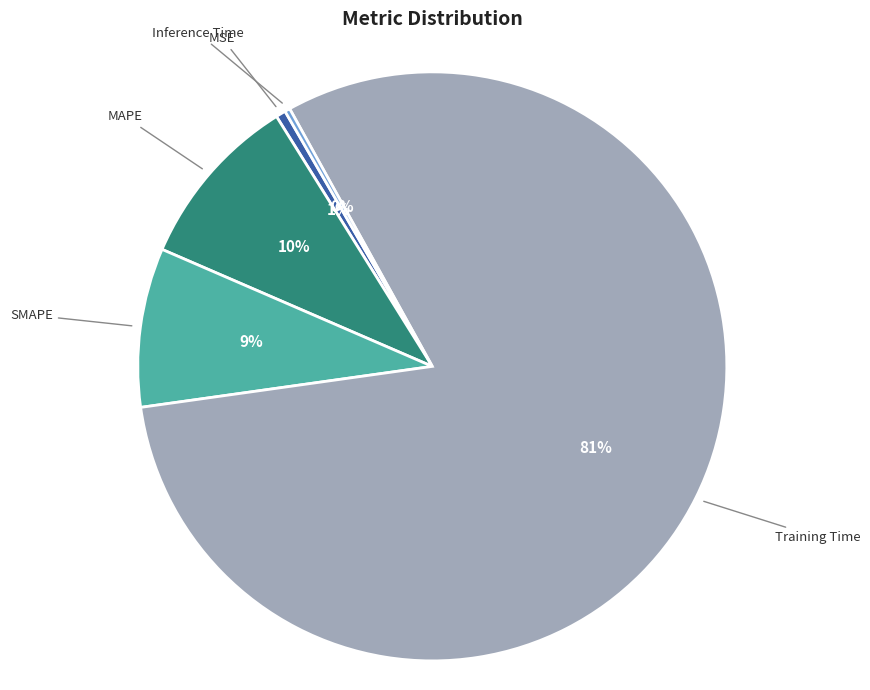

Is there a majority slice in this chart?

Yes